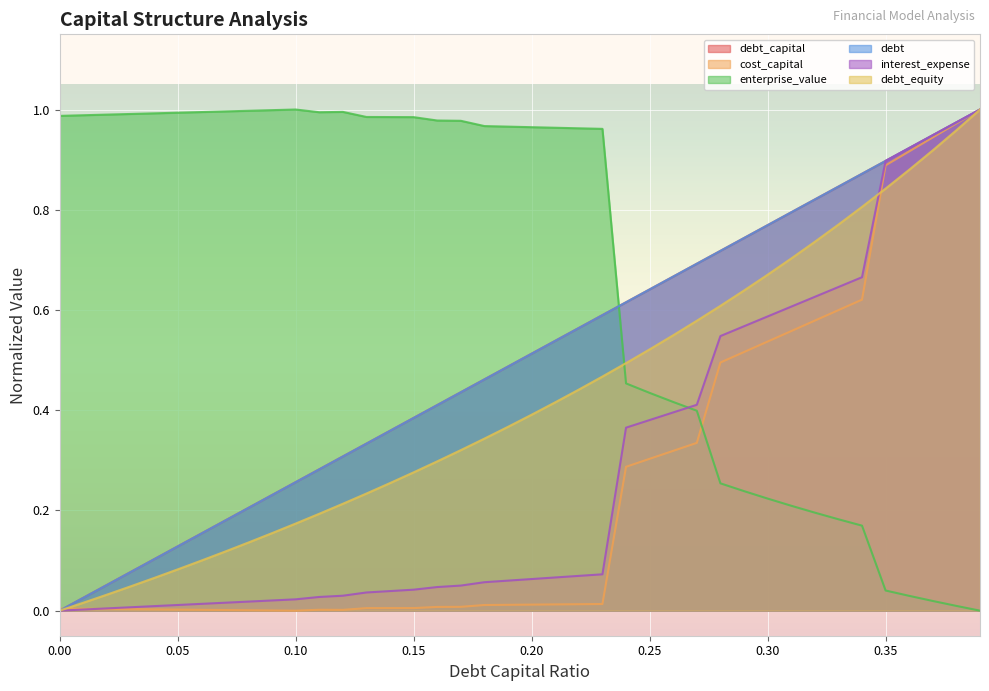

At how many categories does at least one series exceed 0?

40